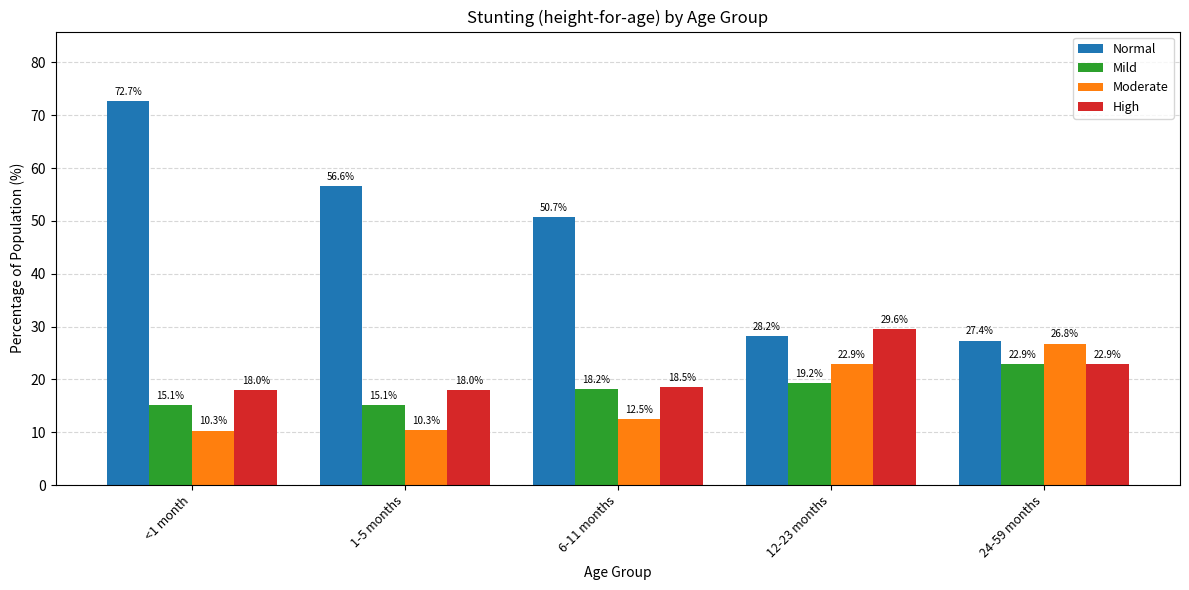

What is the label of the 4th bar from the left?

12-23 months